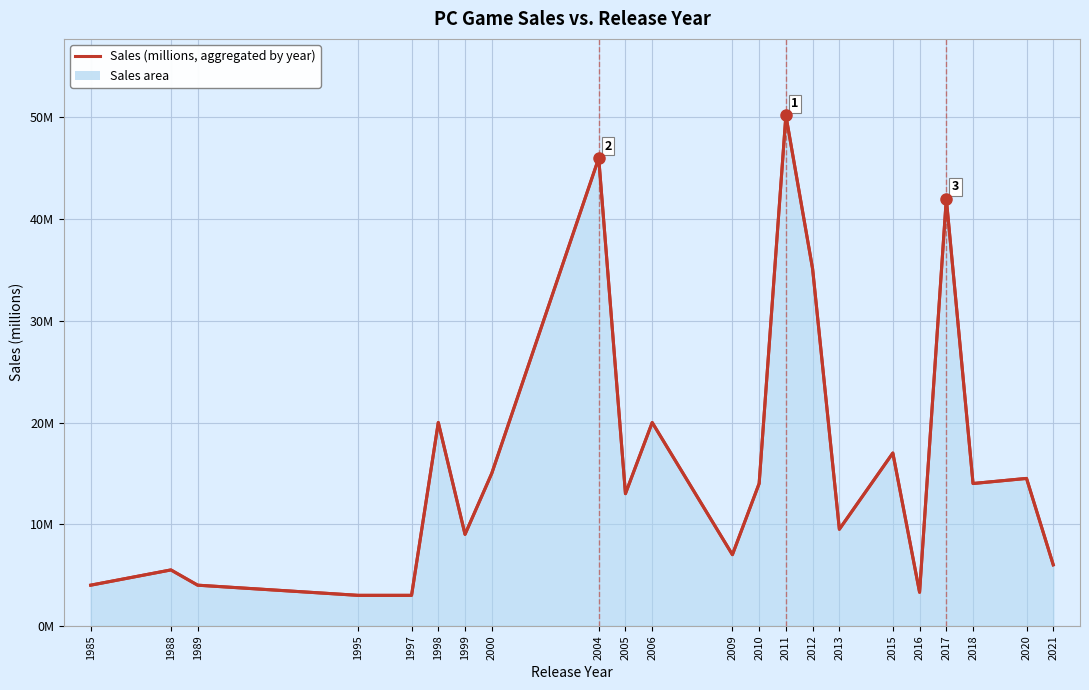

What is the change in value from 1988 to 1999?

+3.5